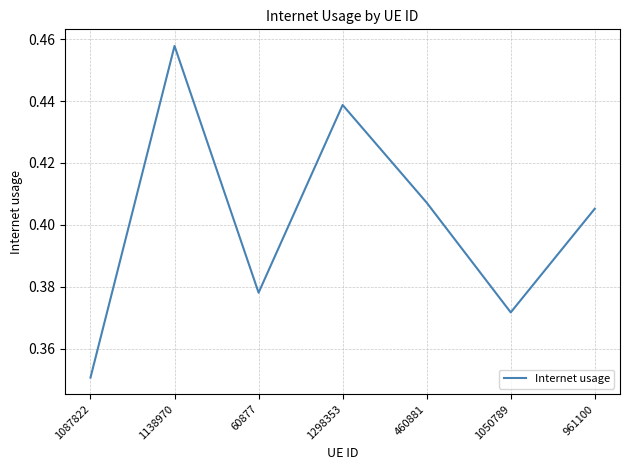

At which category does the chart reach its minimum across all series?

1087822